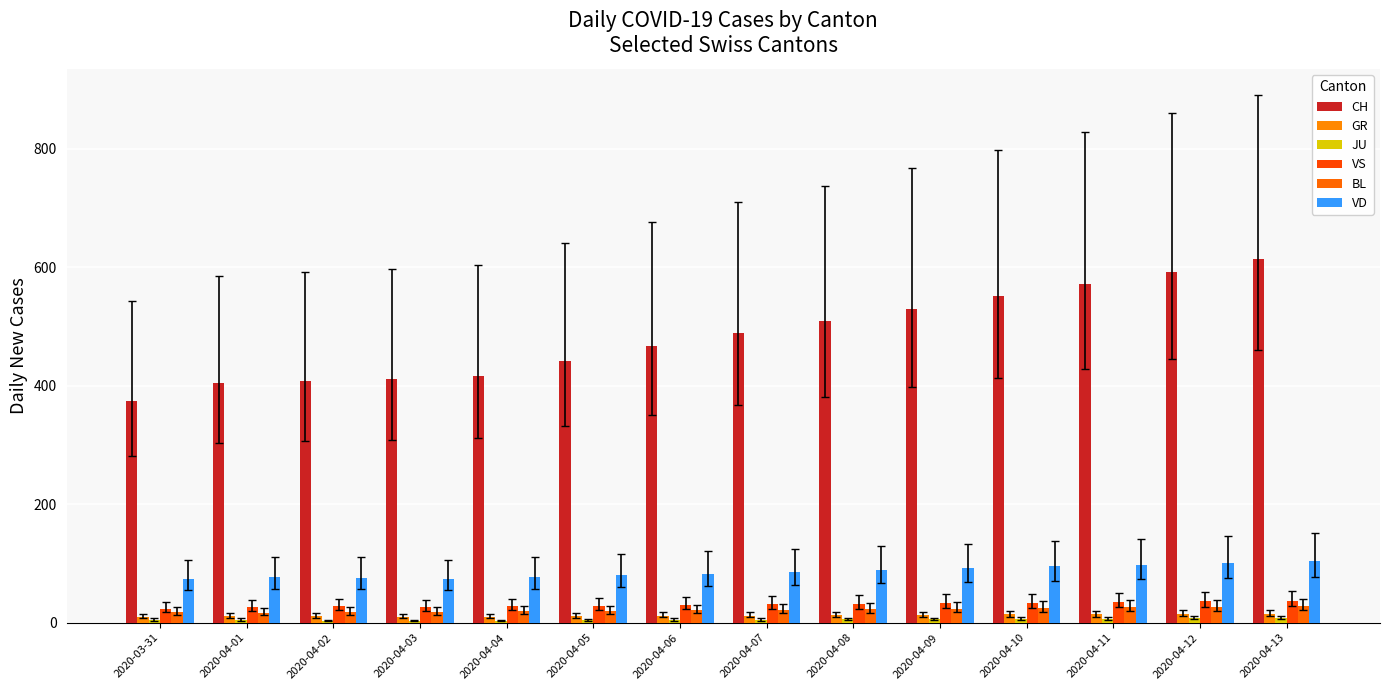

How many data points does each series have?

14